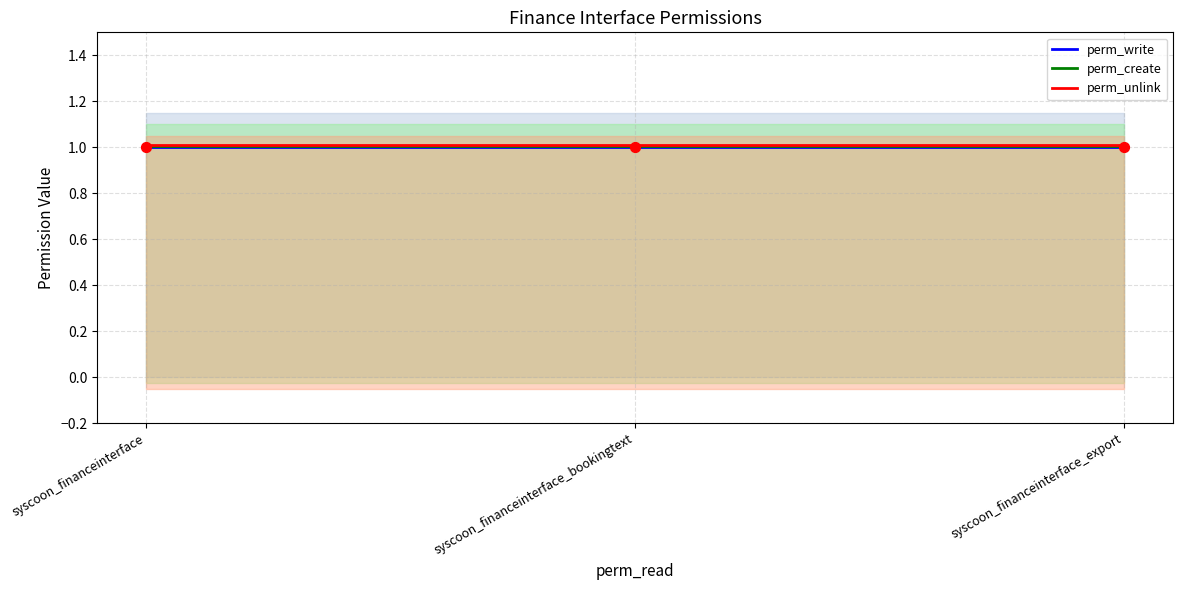

Which series reaches the maximum Y coordinate?

perm_unlink